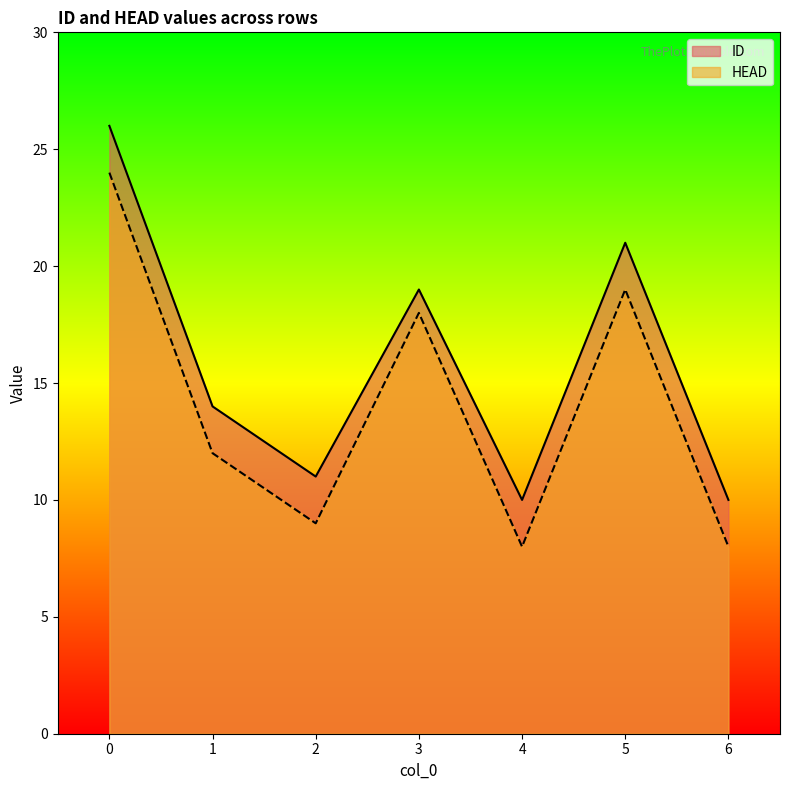

Rank the categories by HEAD value from lowest to highest.

4, 6, 2, 1, 3, 5, 0